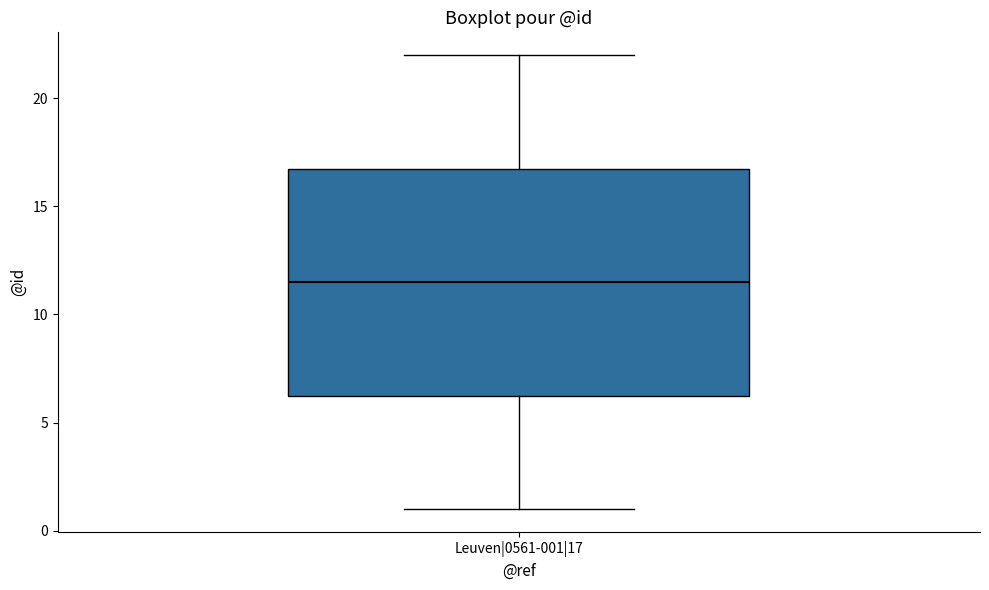

Transcribe this box plot: give where the median line is, the range the box spans, and where the two whiskers end, as read against the y-axis. The values are not printed on the chart, so give them approximately, as read against the axis.

median 11.5, box 6.5 to 17.0, whiskers 1.0 to 22.0